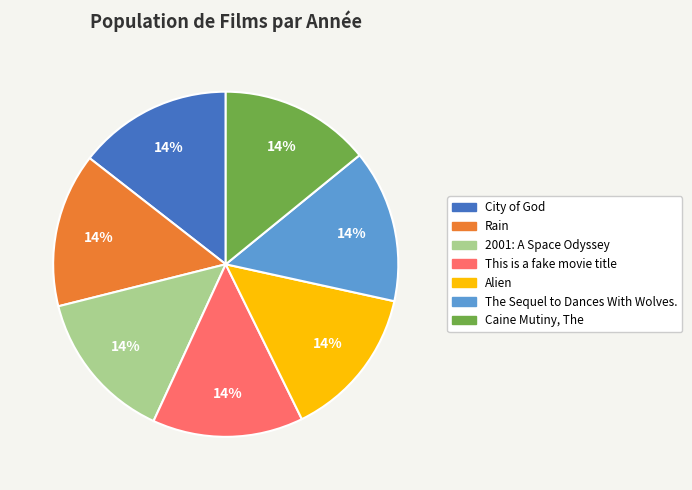

Approximately how many times larger is the value at Alien compared to Rain?

1.0